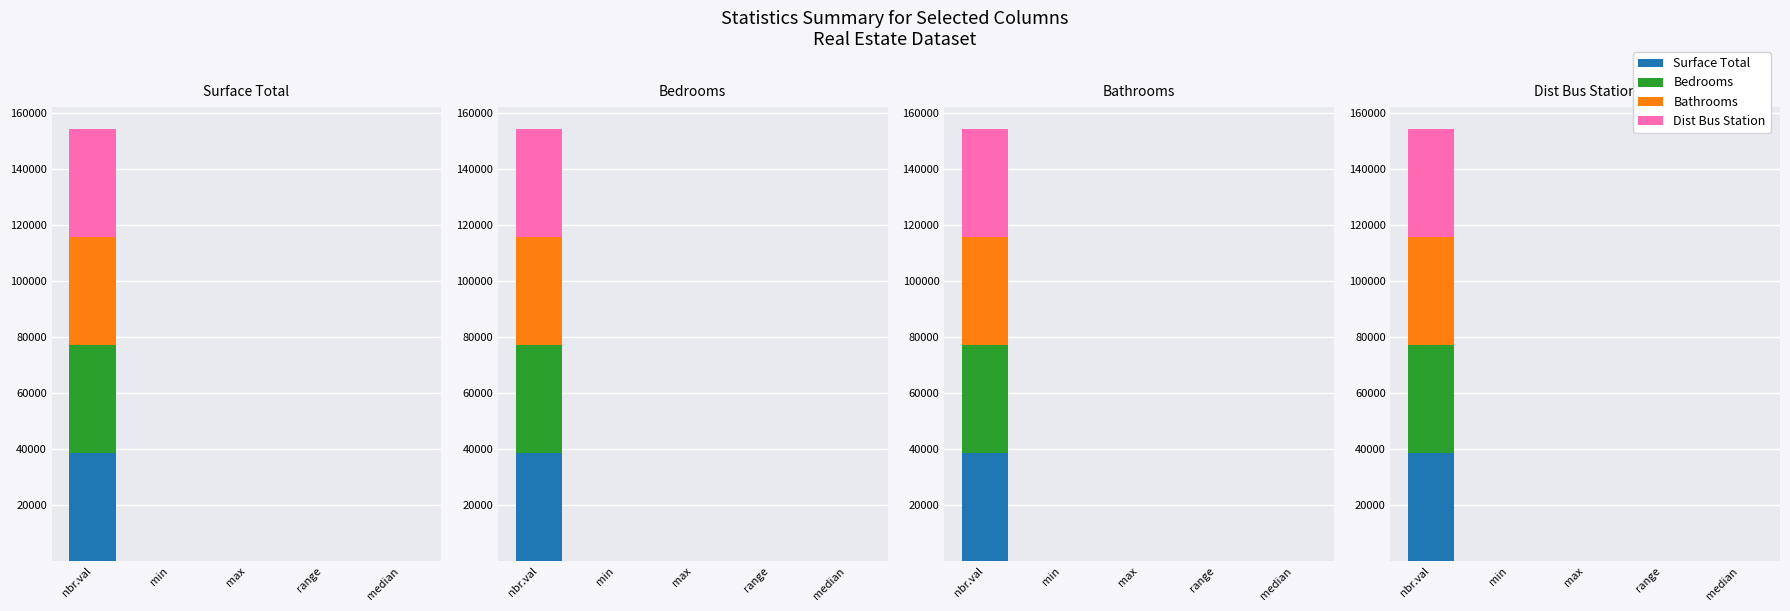

What is the sum of the Bedrooms values at median and min?

2.1